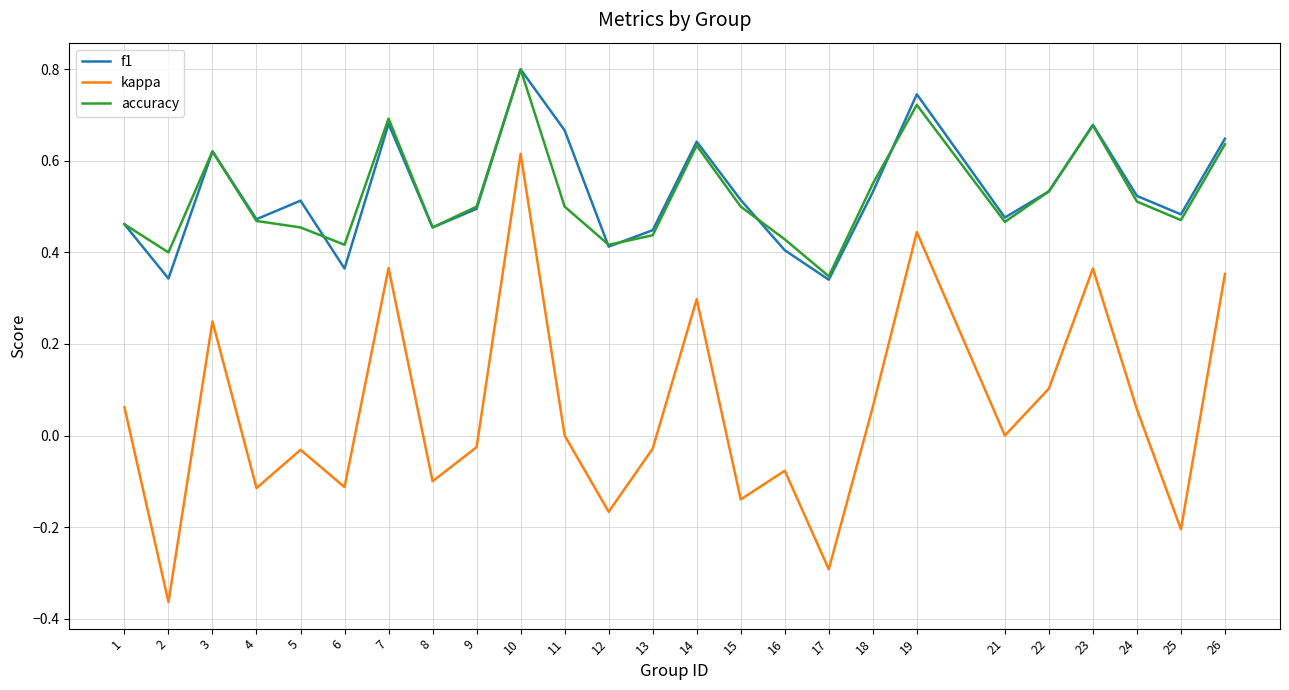

Which series changed the most between 12 and 26?

kappa